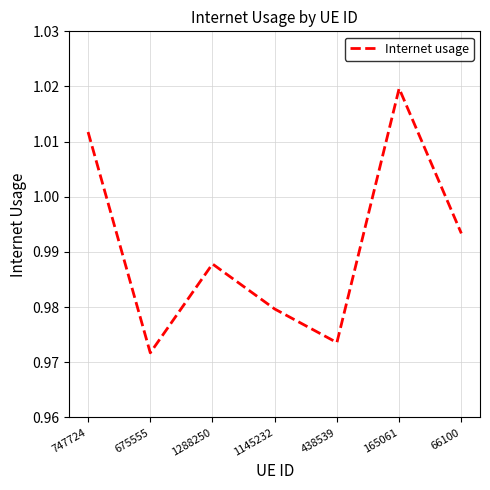

At which category does the data reach its first local valley?

675555